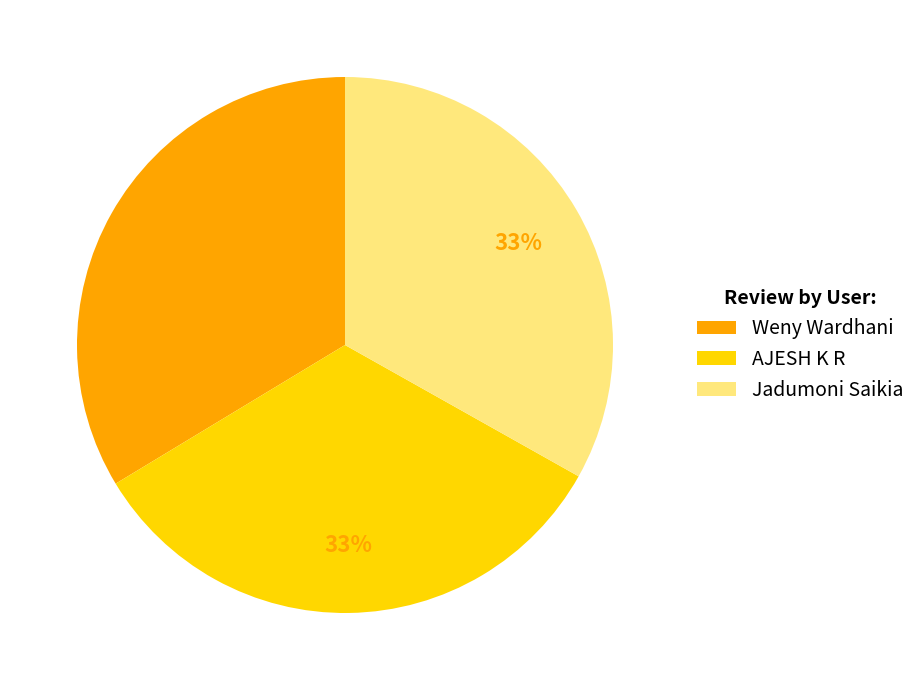

The AJESH K R slice represents 33% of the pie. True or false?

True